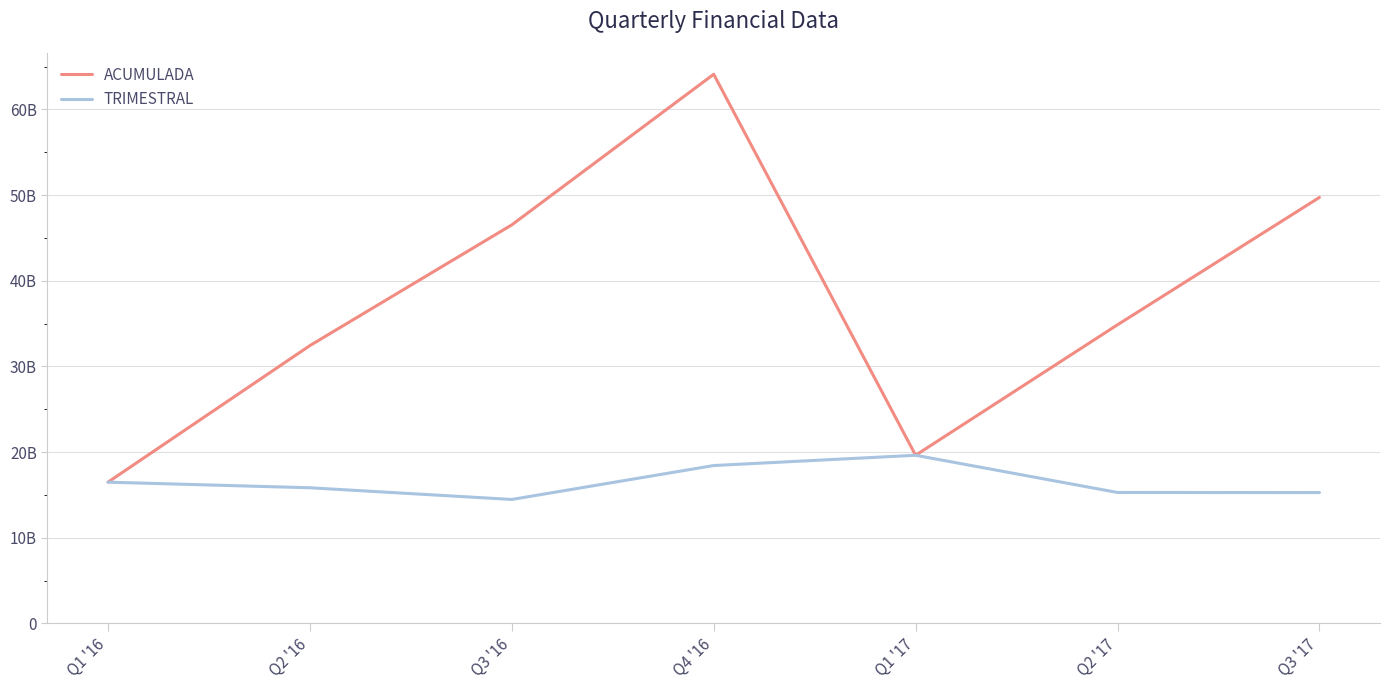

At which label does TRIMESTRAL reach its minimum?

Q3 '16